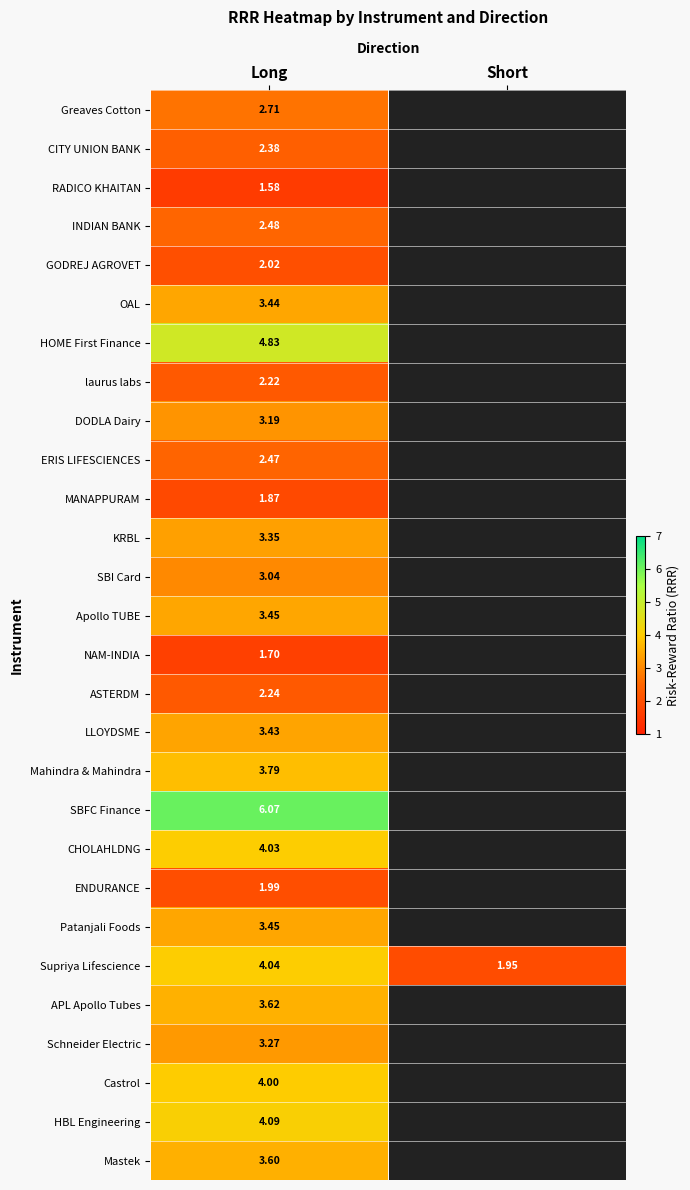

What is the greatest value displayed?

6.1